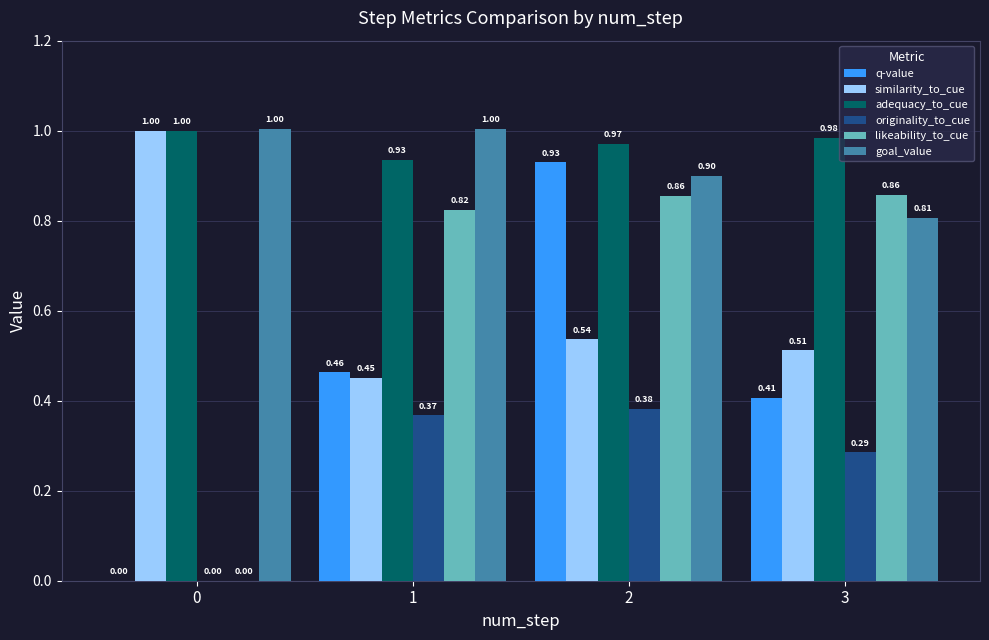

Does the chart contain stacked bars?

No